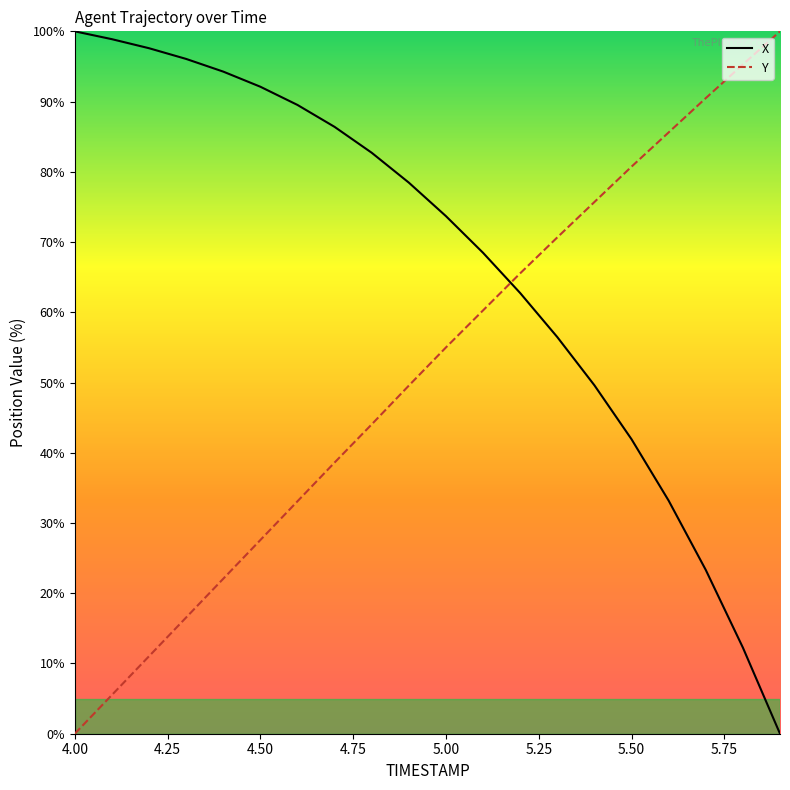

Rank the series by their average value, from highest to lowest.

X, Y